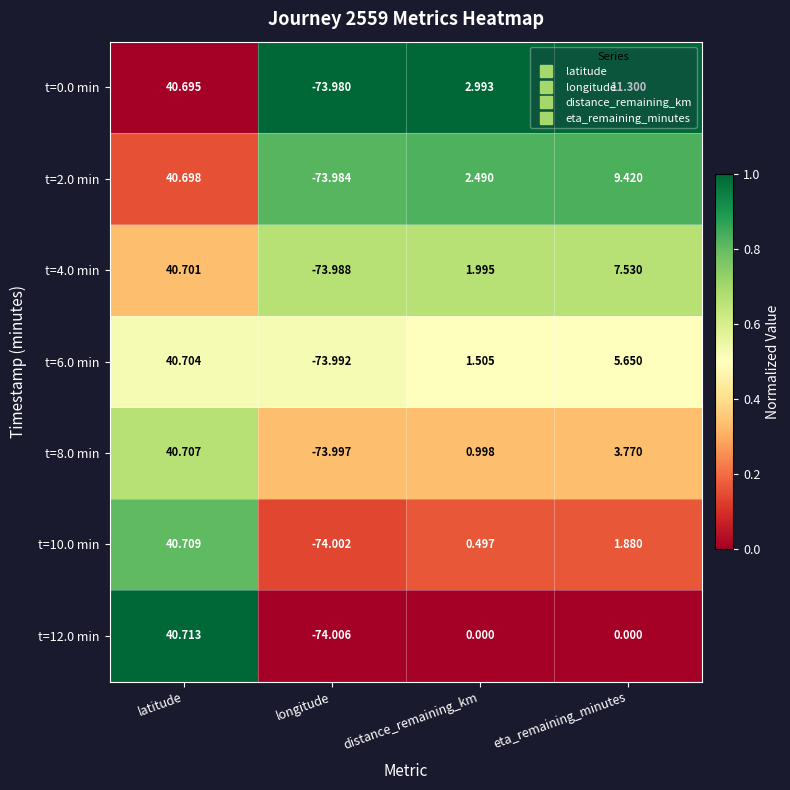

Rank the series at latitude from lowest to highest value.

t=0.0 min, t=2.0 min, t=4.0 min, t=6.0 min, t=8.0 min, t=10.0 min, t=12.0 min